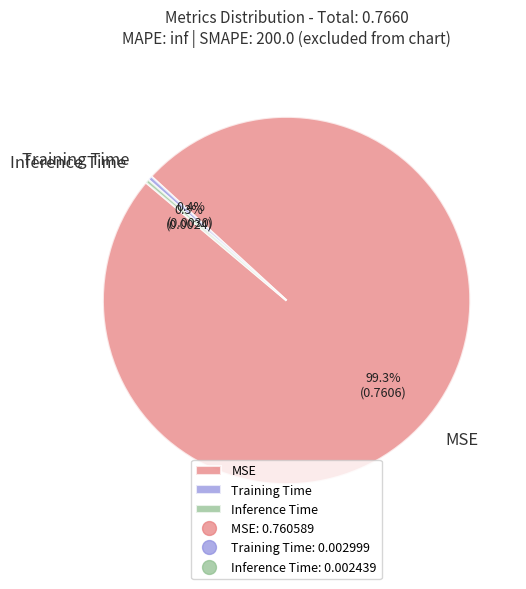

The MSE slice represents 88% of the pie. True or false?

False